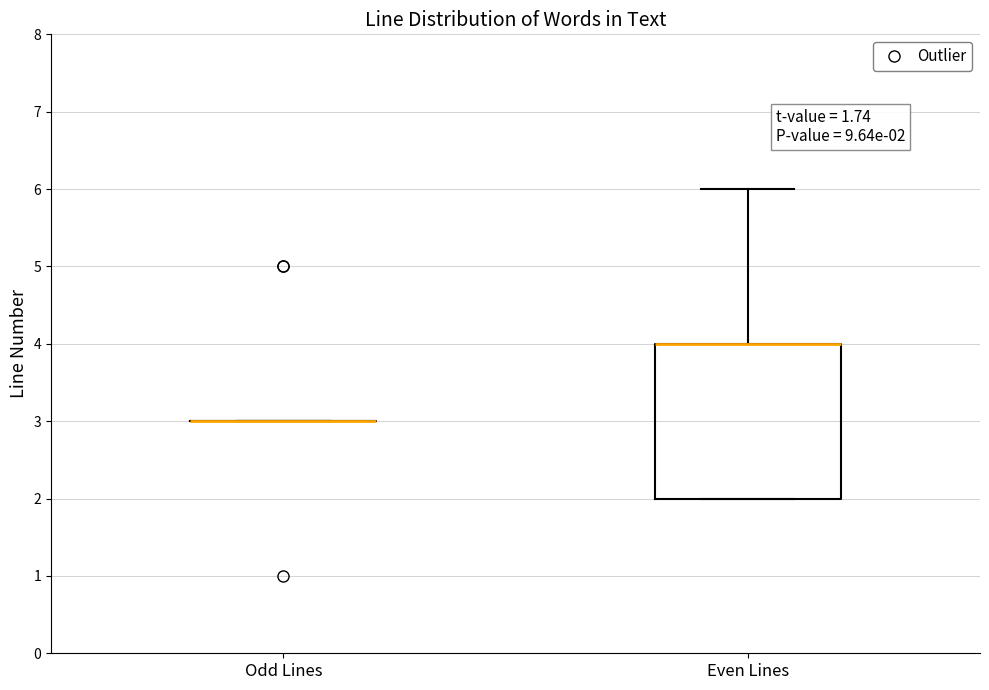

Comparing the boxes themselves (not the whiskers), which one is the tallest?

Even Lines